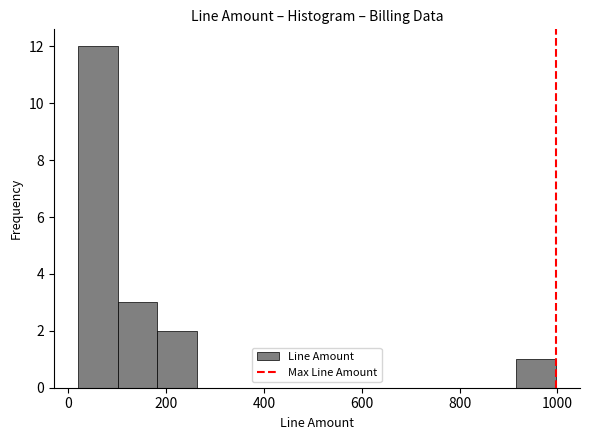

Which range on the x-axis has the tallest bar?

20 to 100